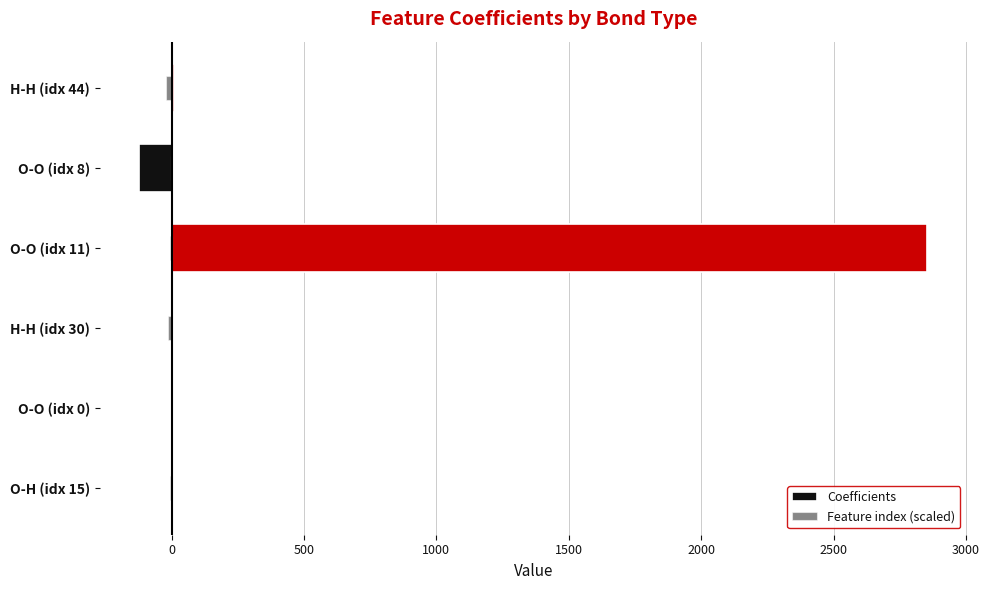

List the series in order of their peak value, lowest first.

Feature index (scaled), Coefficients